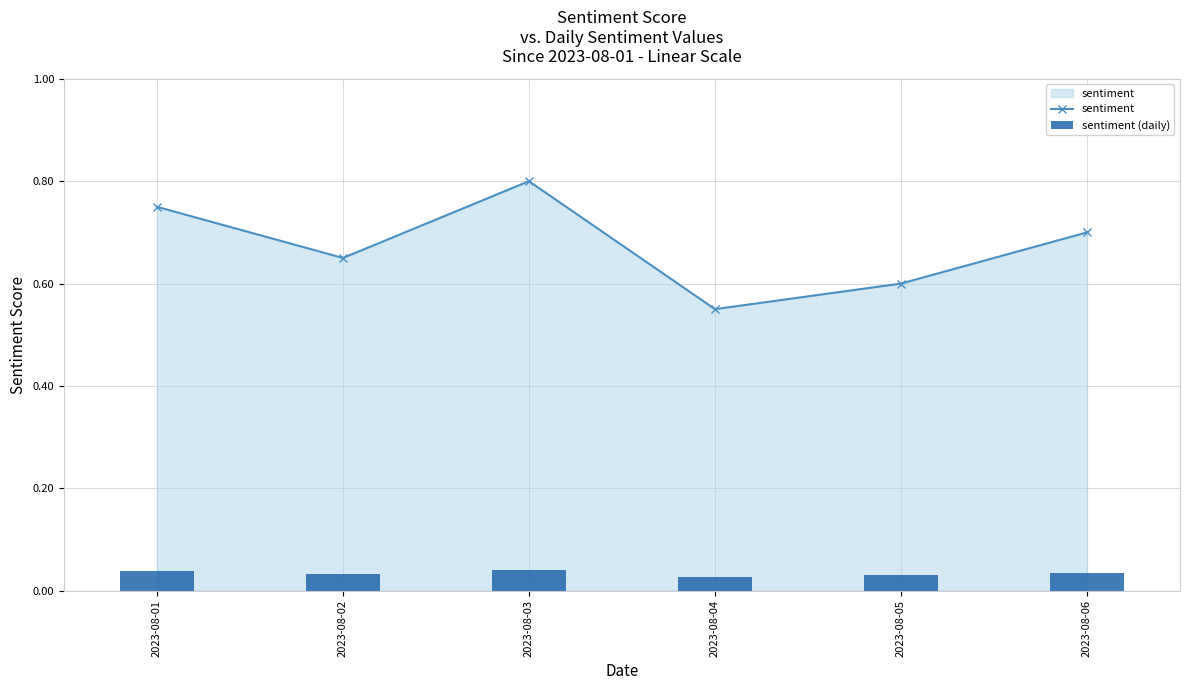

What is the minimum value for sentiment?

0.6